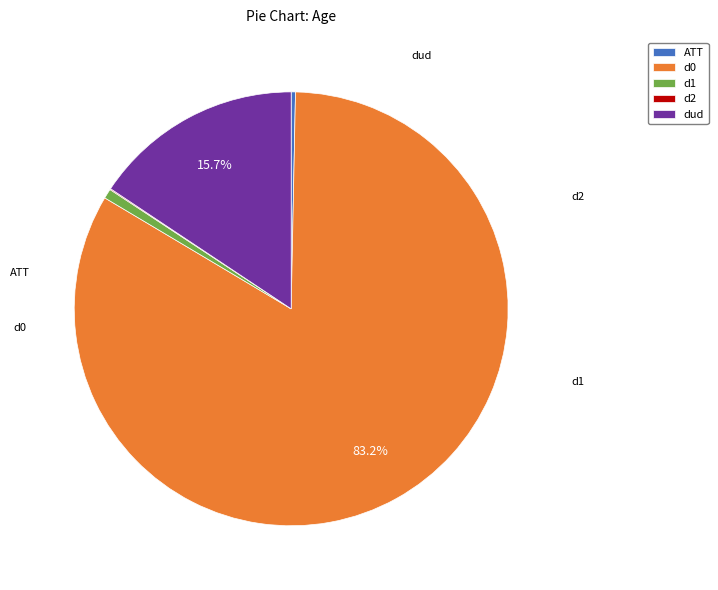

The ATT slice represents 0% of the pie. True or false?

True